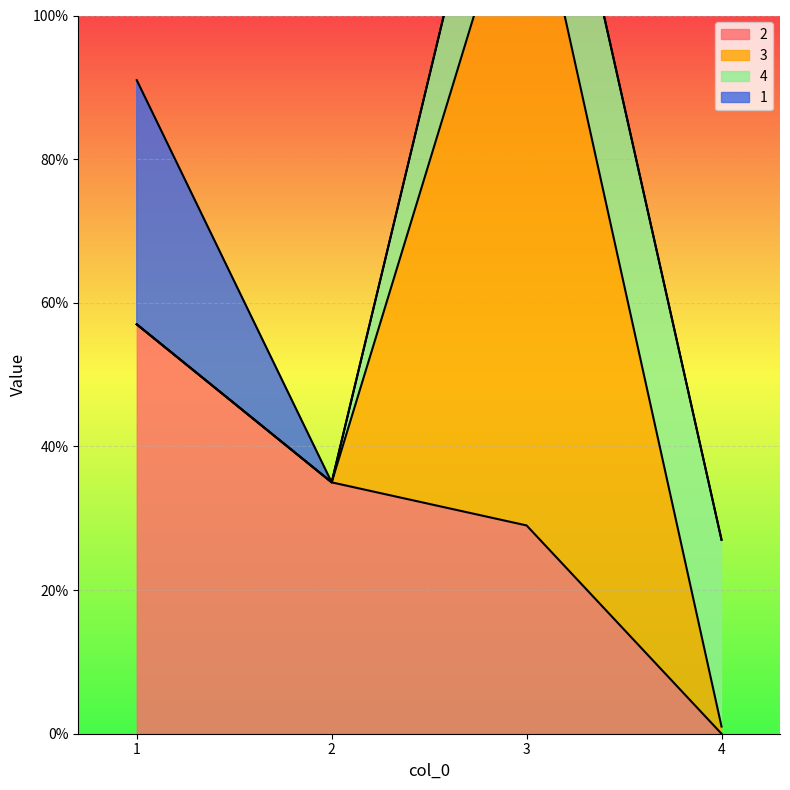

Which has a higher value, 2 or 3?

2